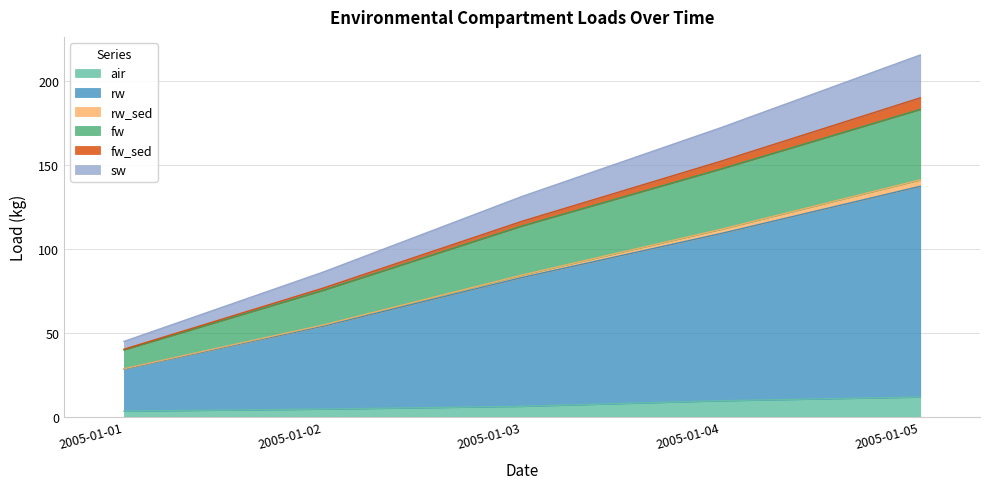

At which label does rw_sed reach its peak?

2005-01-05